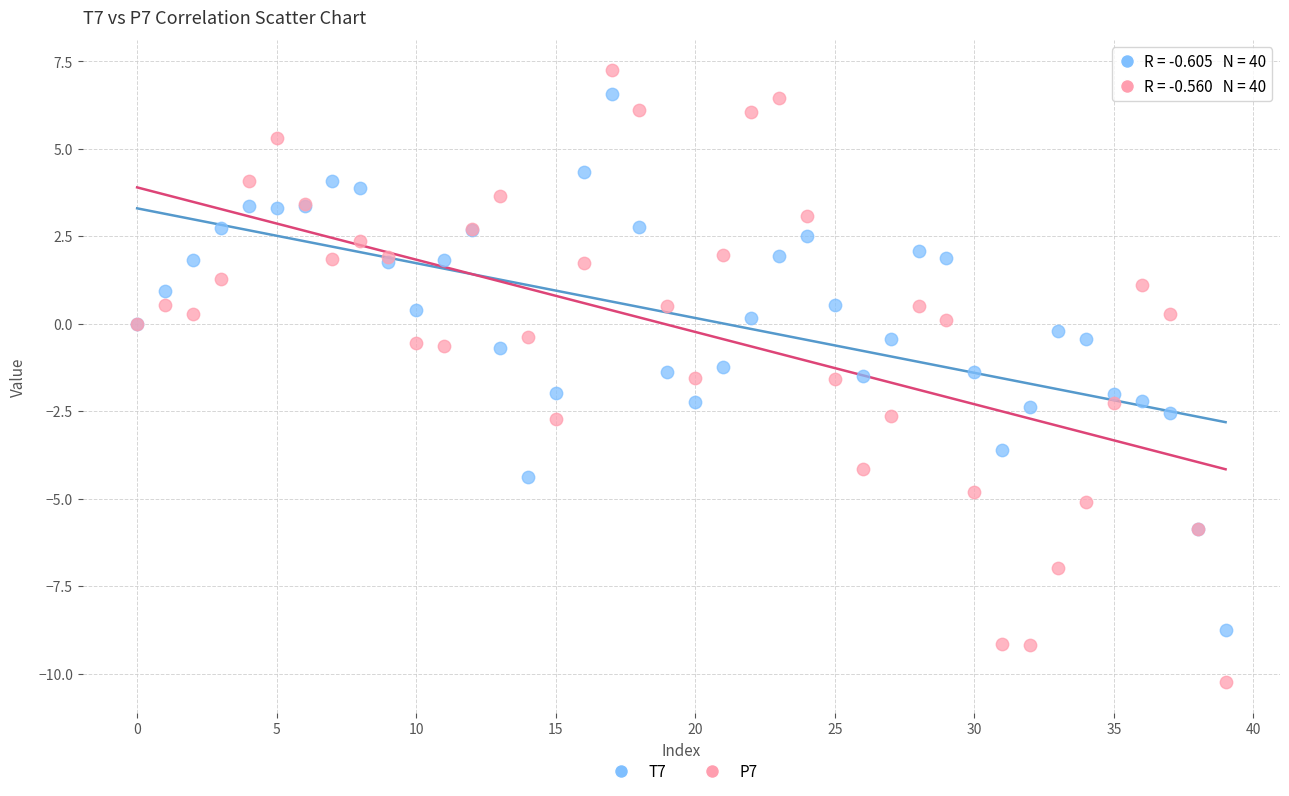

Which series reaches the maximum Y coordinate?

P7